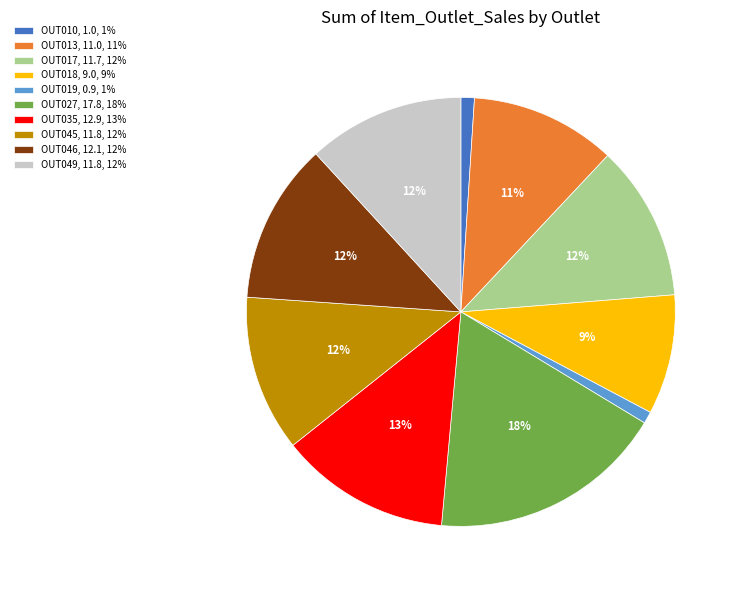

To the nearest percent, what is the combined percentage of OUT049 and OUT045?

24%